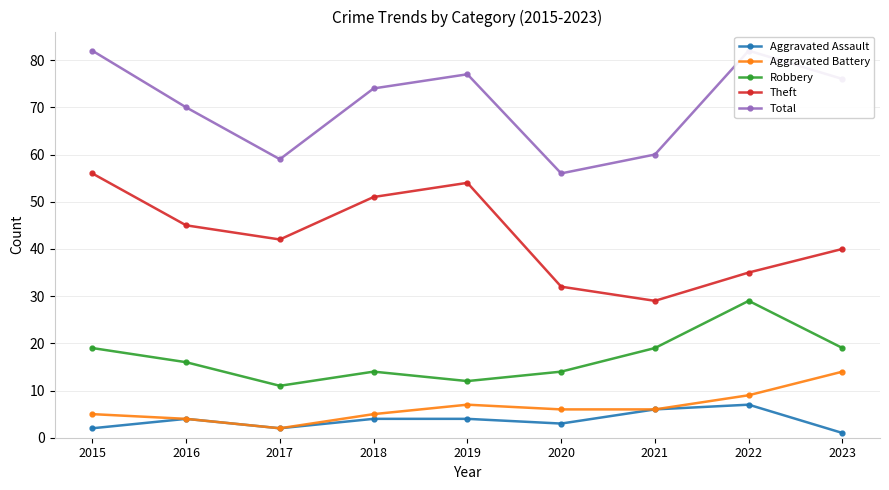

In Robbery, how many points are lower than both neighbors (excluding endpoints)?

2